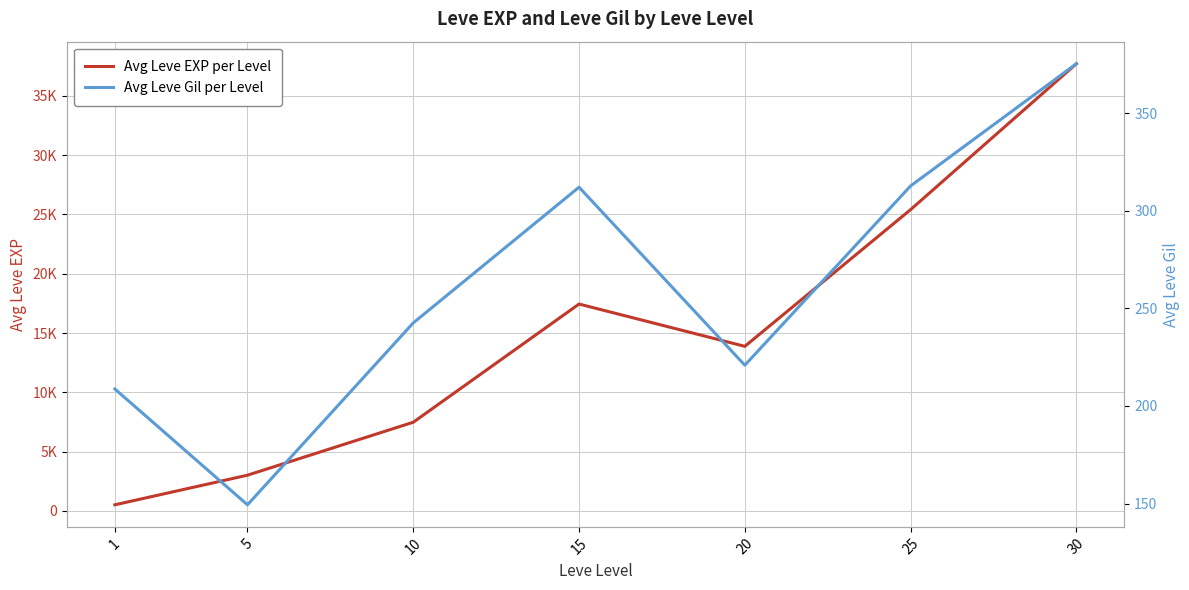

What is the average value of the Avg Leve Gil per Level series?

260.2